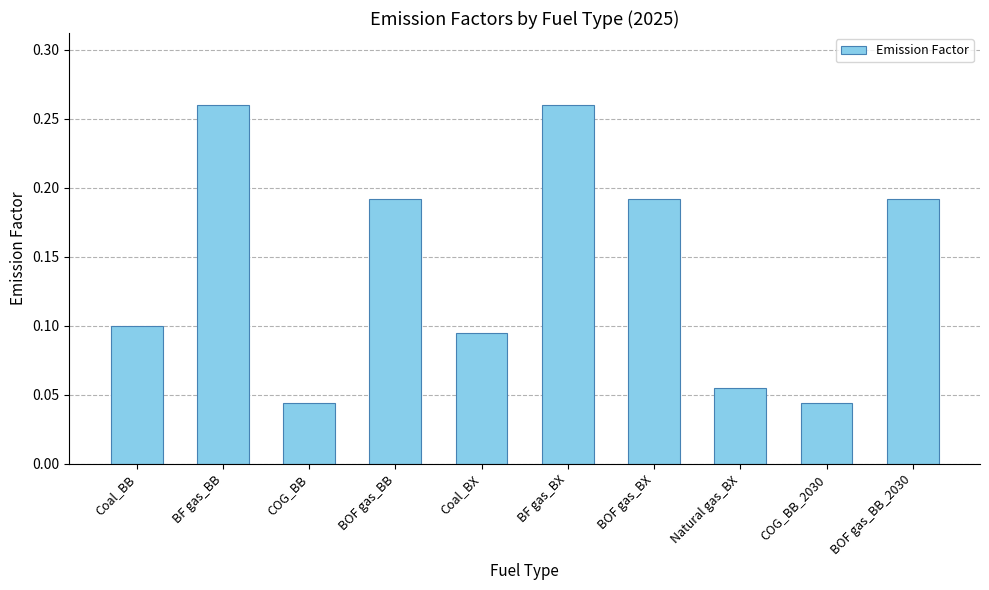

What is the label of the 6th bar from the left?

BF gas_BX